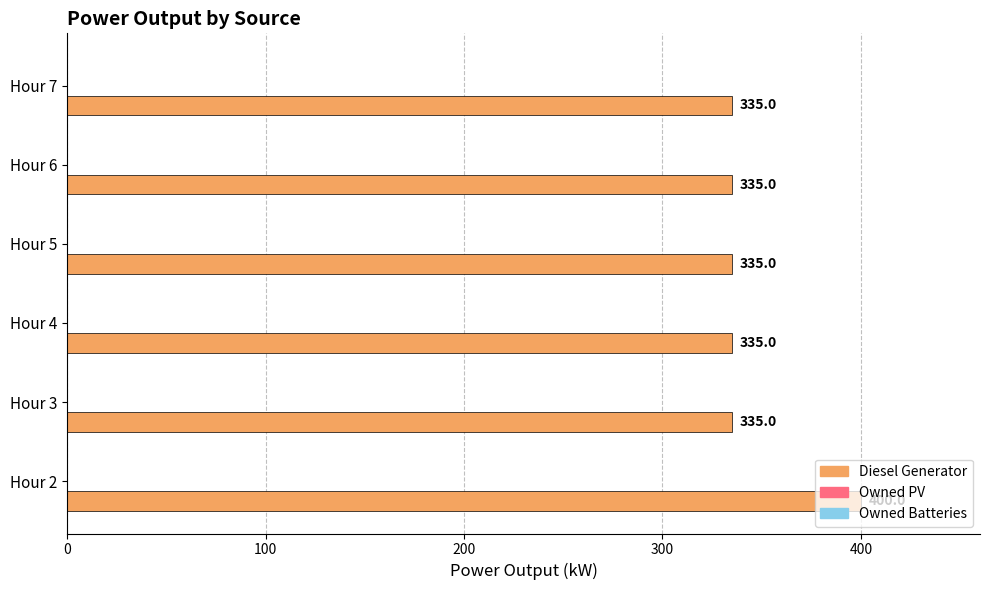

What is the smallest value displayed?

335.0